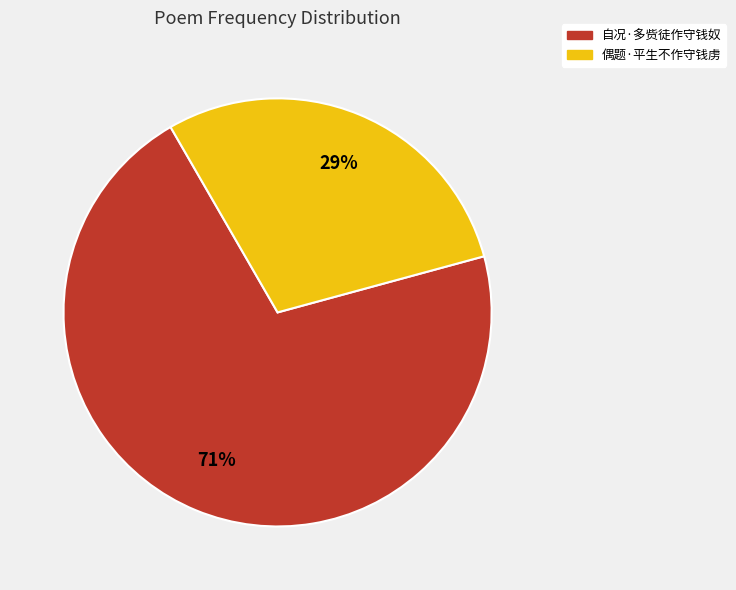

To the nearest percent, what is the difference between the largest and smallest slice percentages?

42%